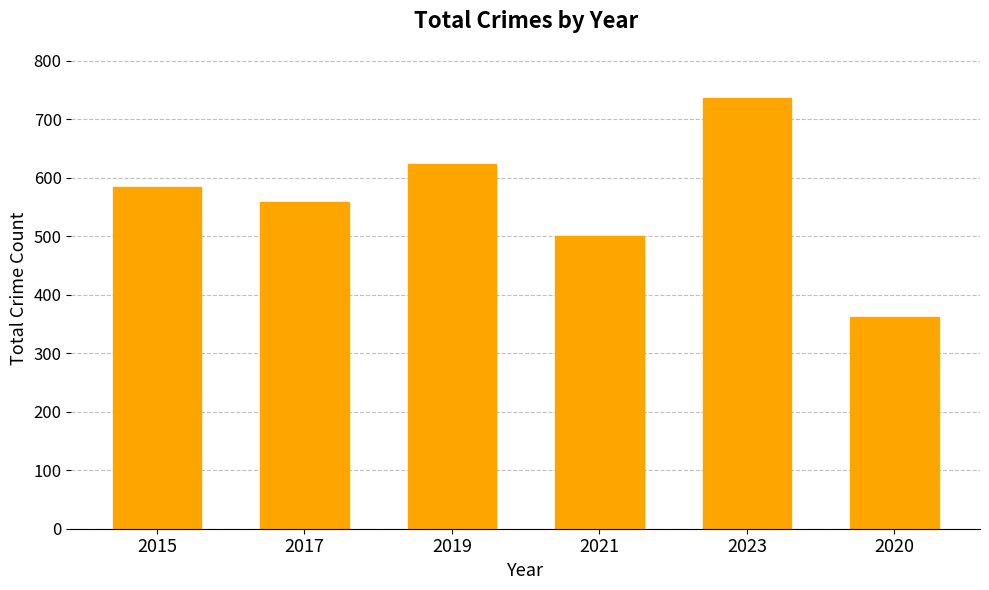

What value does the data have at 2017?

558